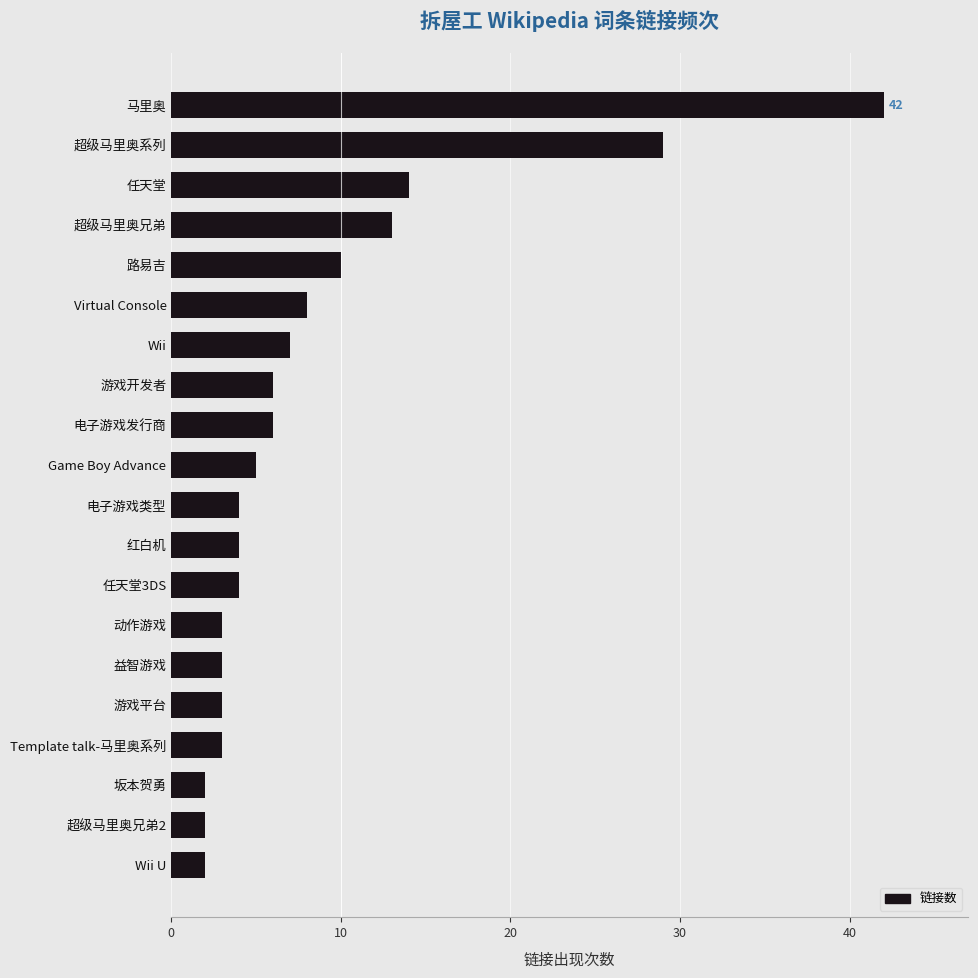

How many series are shown in this chart?

1